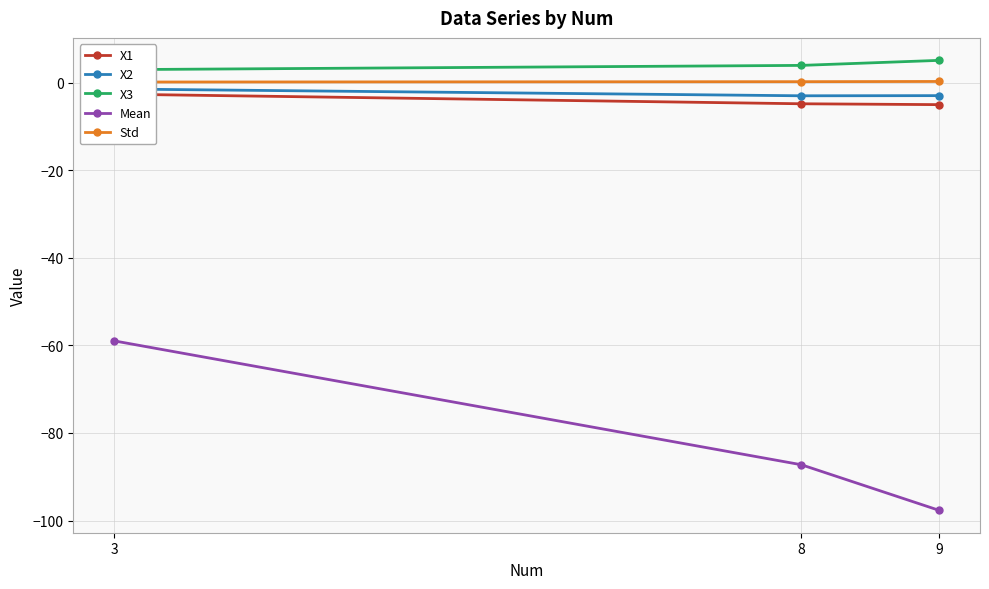

Does the chart display data point markers on the line(s)?

Yes